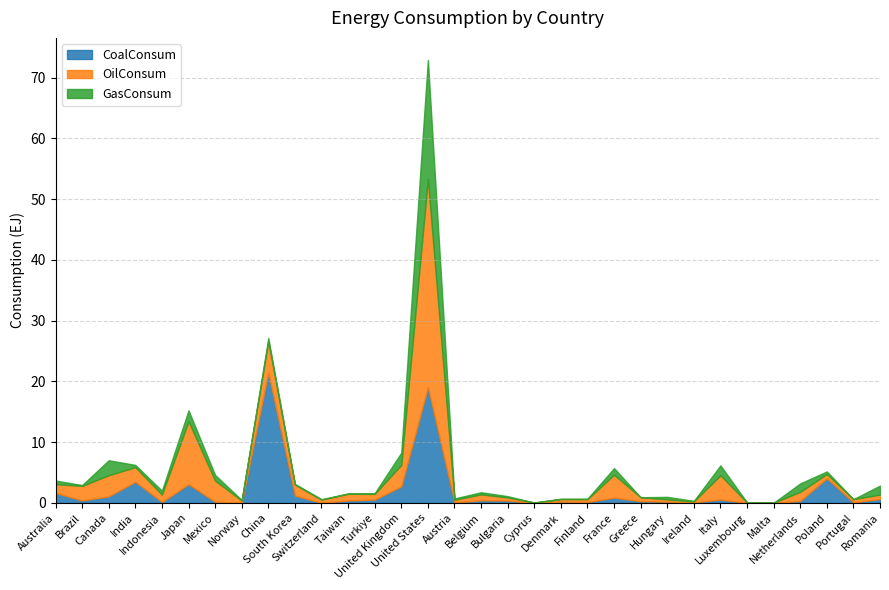

Where do CoalConsum and OilConsum first cross each other?

Australia and Brazil